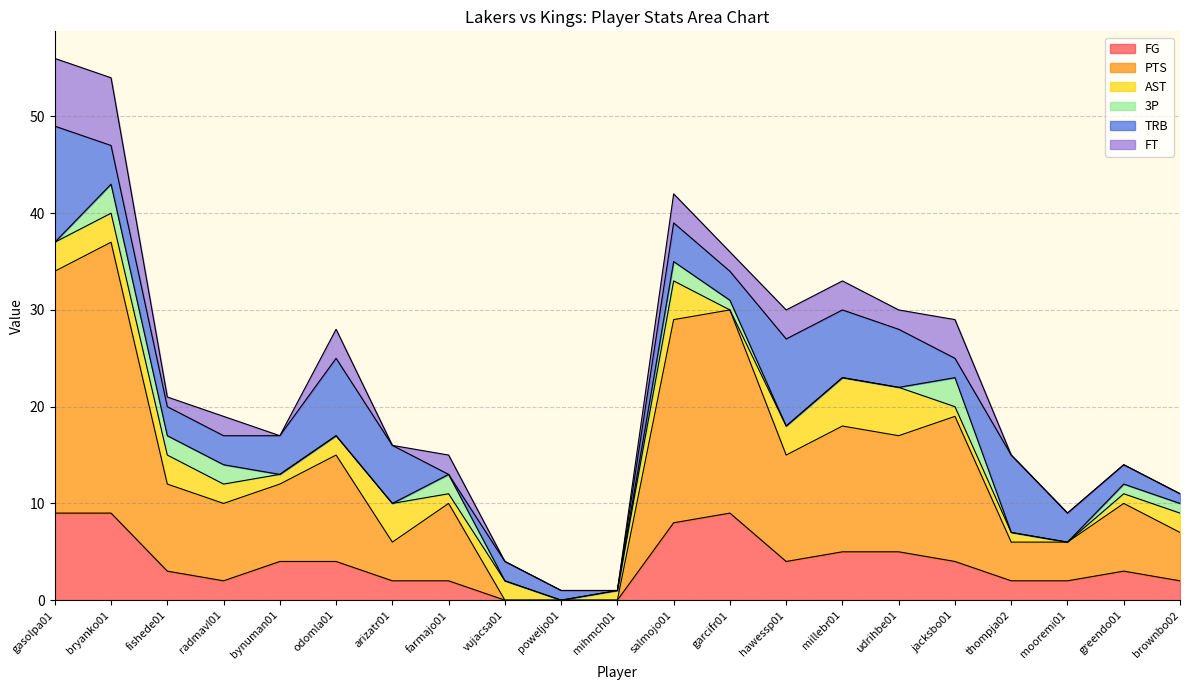

Reading left to right, transcribe all the data shown in this chart.

FG: 9	9	3	2	4	4	2	2	0	0	0	8	9	4	5	5	4	2	2	3	2
PTS: 25	28	9	8	8	11	4	8	0	0	0	21	21	11	13	12	15	4	4	7	5
AST: 3	3	3	2	1	2	4	1	2	0	1	4	0	3	5	5	1	1	0	1	2
3P: 0	3	2	2	0	0	0	2	0	0	0	2	1	0	0	0	3	0	0	1	1
TRB: 12	4	3	3	4	8	6	0	2	1	0	4	3	9	7	6	2	8	3	2	1
FT: 7	7	1	2	0	3	0	2	0	0	0	3	2	3	3	2	4	0	0	0	0